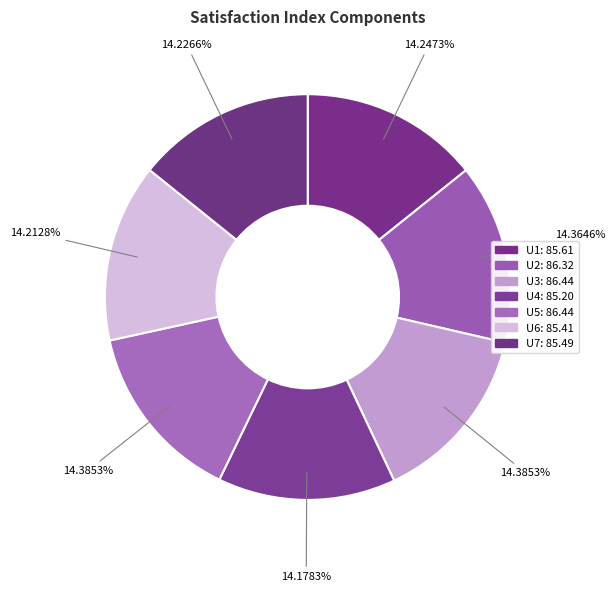

To the nearest percent, what is the combined percentage of U4 and U6?

28%